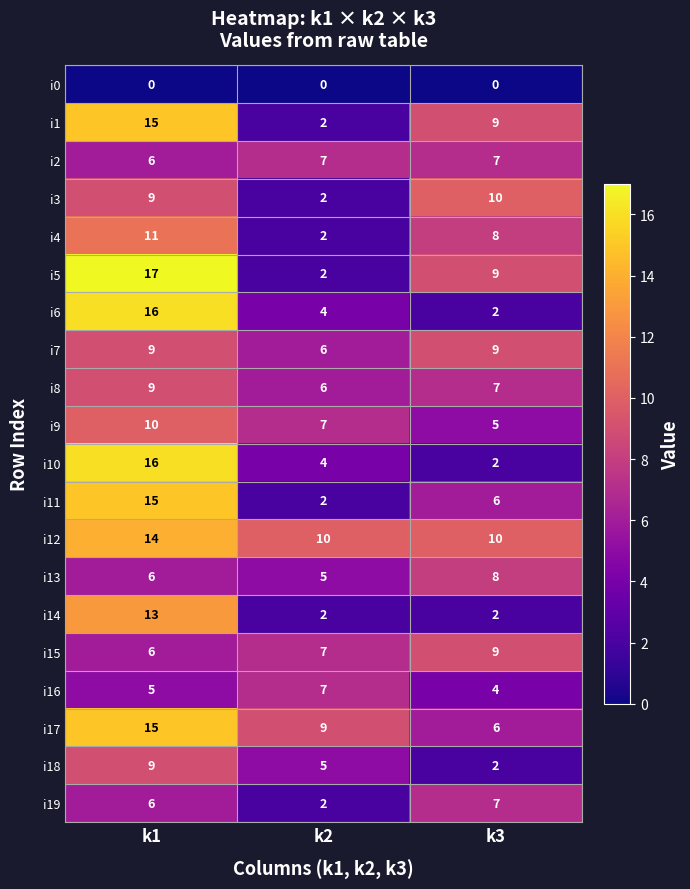

Read the i12 value at k3.

10